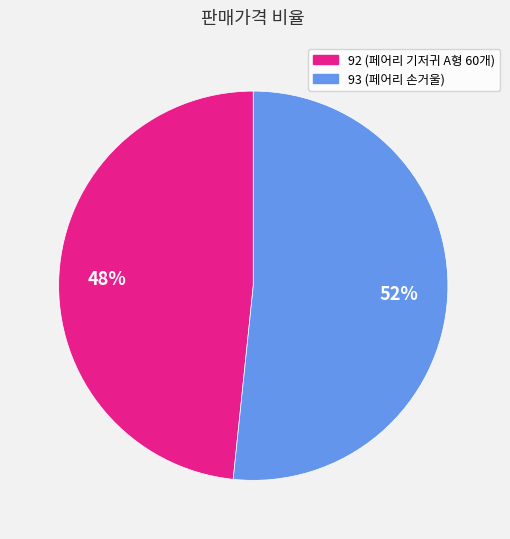

To the nearest percent, what is the combined percentage of 92 and 93?

100%